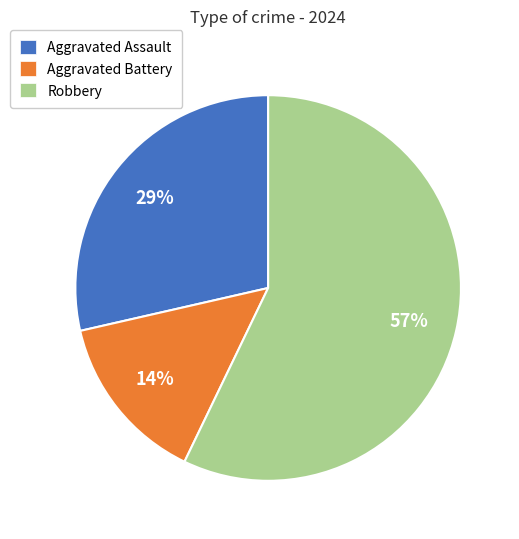

To the nearest percent, what percentage of the pie is Robbery?

57%